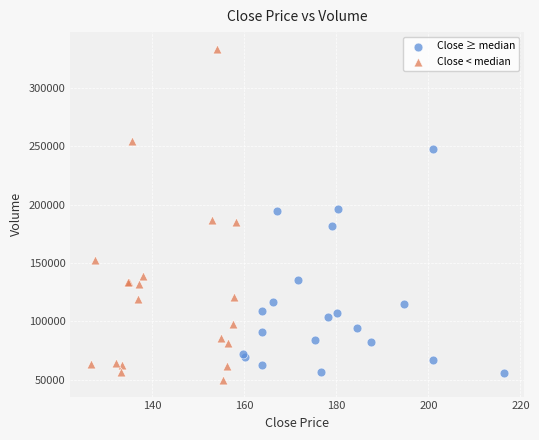

Which series contains the highest Y value?

Close < median